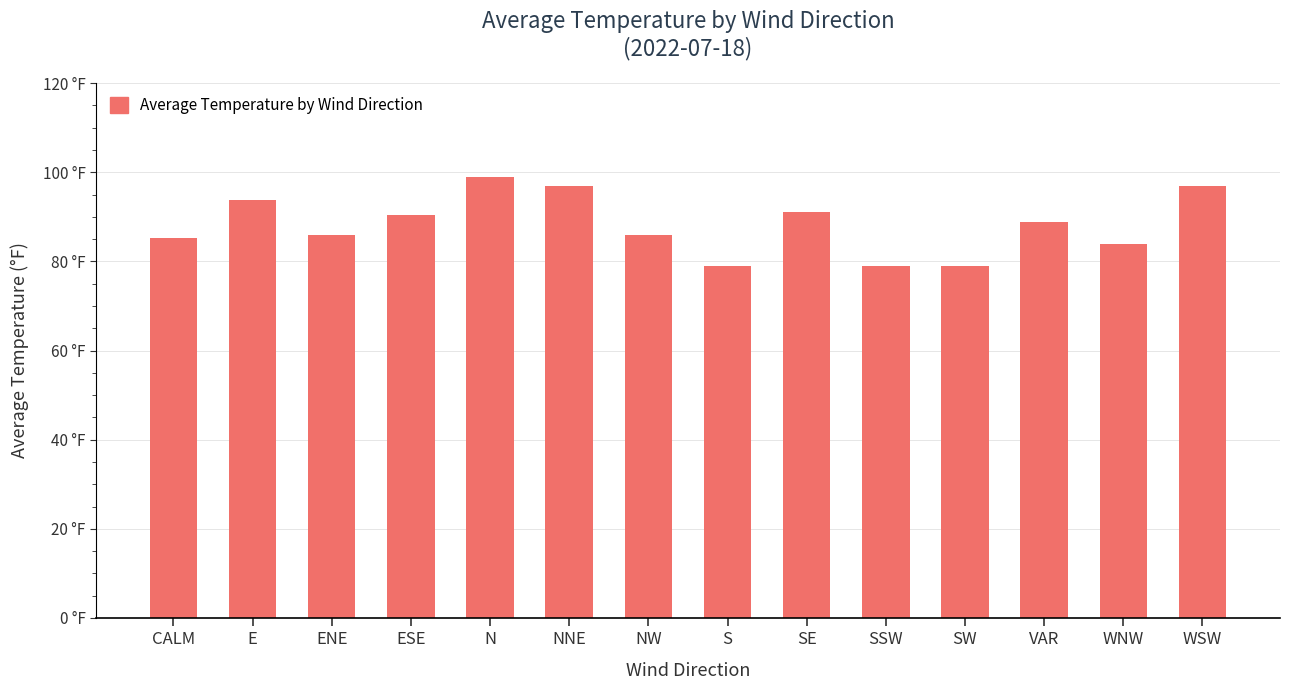

What is the sum of all values?

1235.6